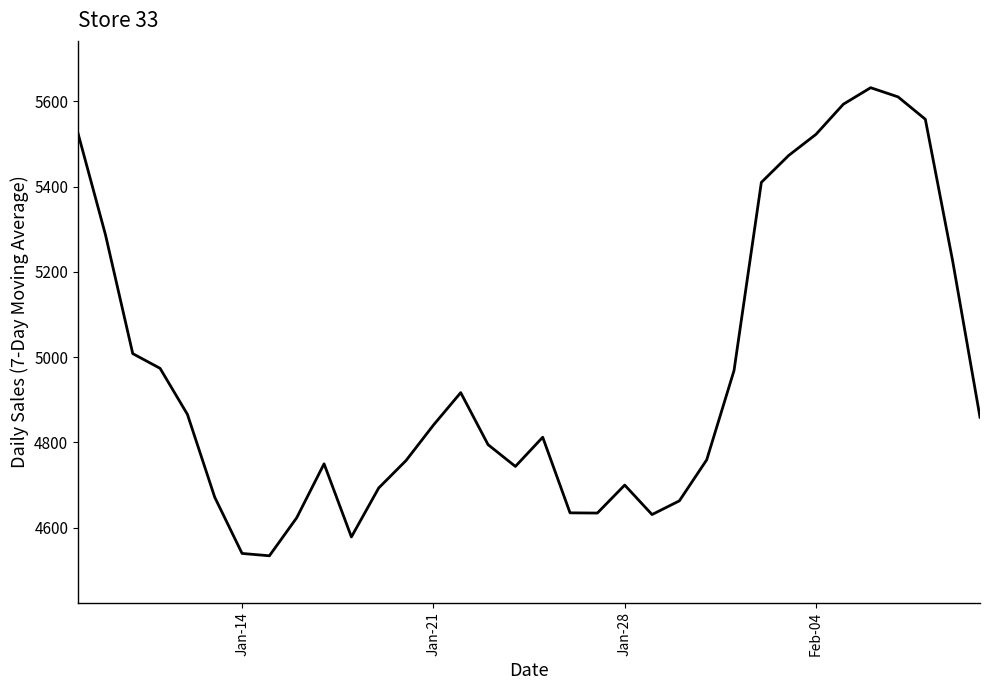

What is the greatest value displayed?

5632.2